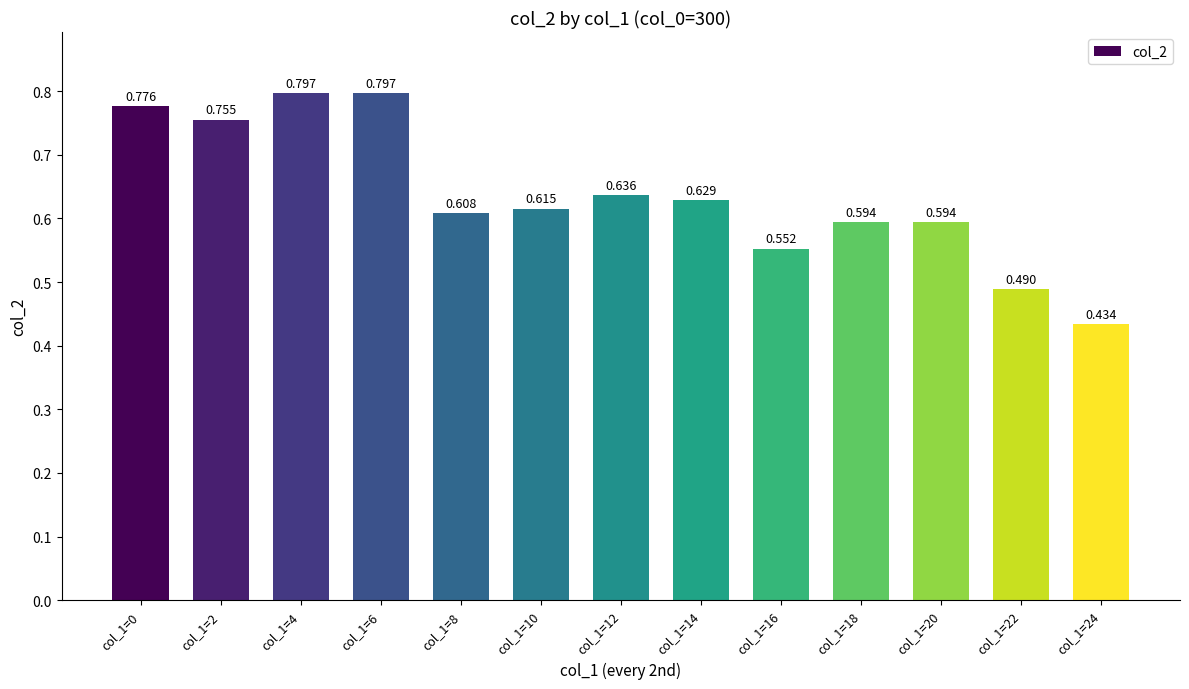

What is the value of the 3rd bar from the left?

0.8